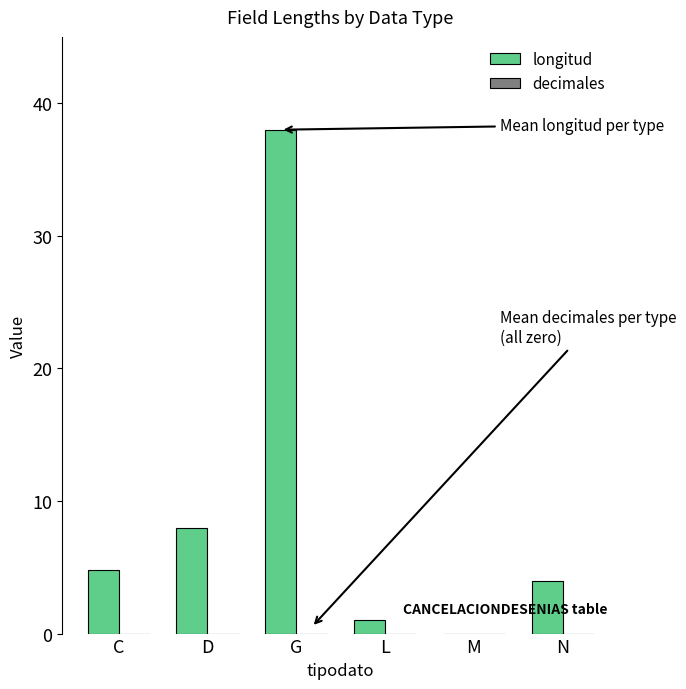

Reading left to right, transcribe all the data shown in this chart.

C=4.8	D=8.0	G=38.0	L=1.0	M=0.0	N=4.0